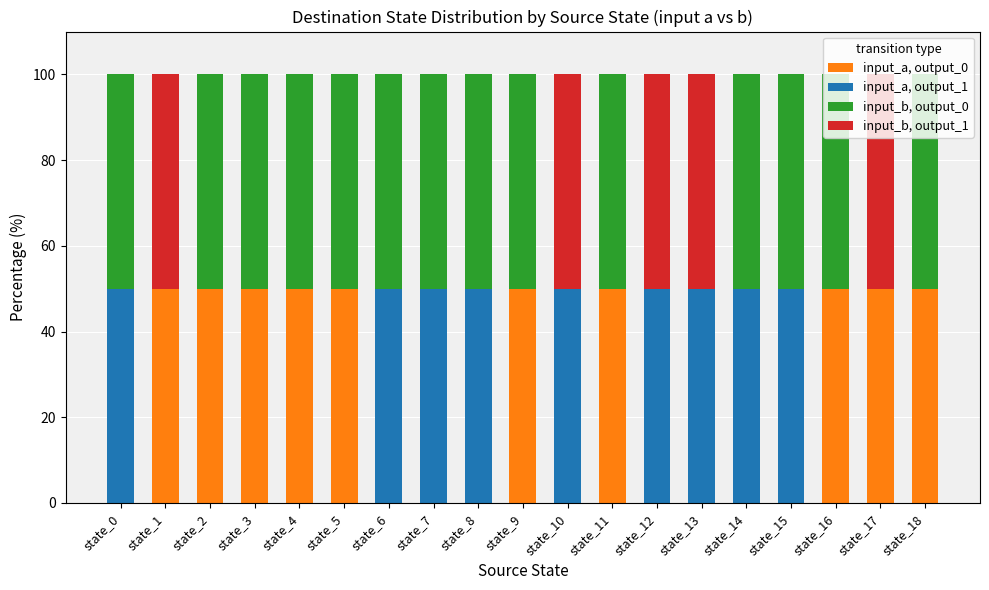

True or false: input_a, output_0 has a value of 71 at state_5.

False